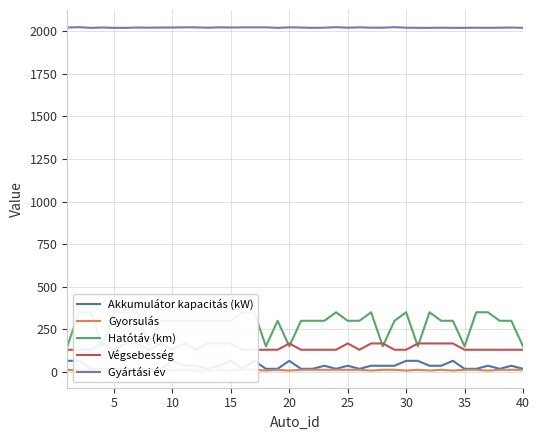

How many values in the Gyártási év series exceed 2021?

19